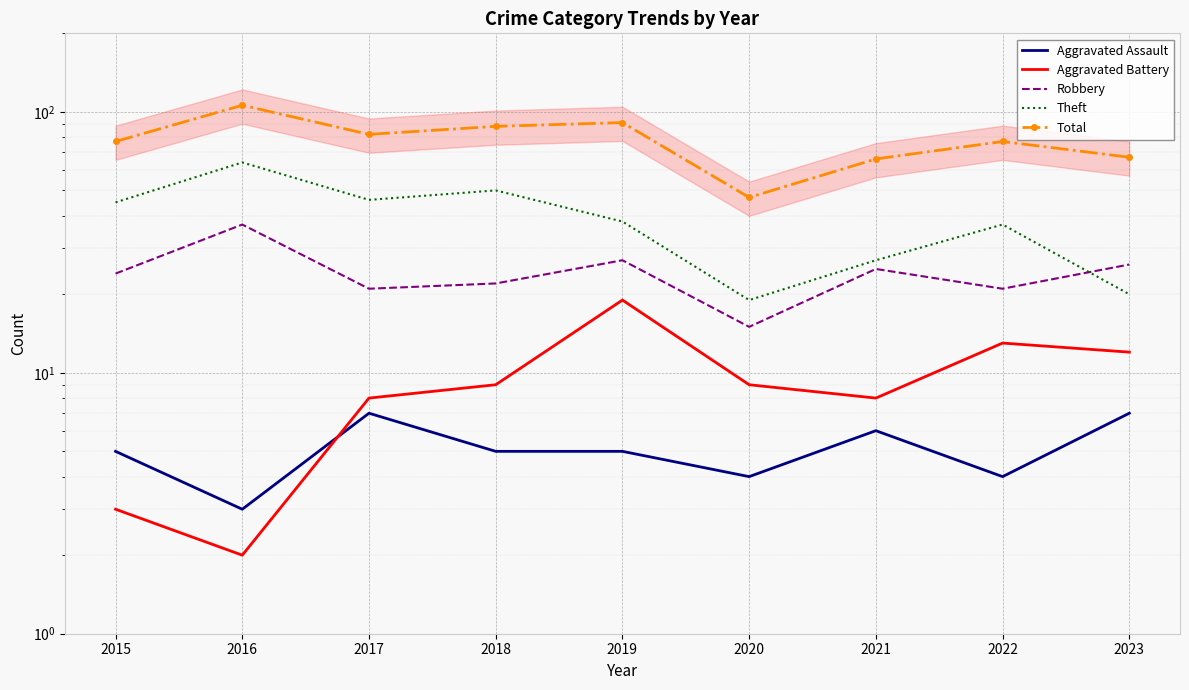

Where is the first local maximum for Total?

2016